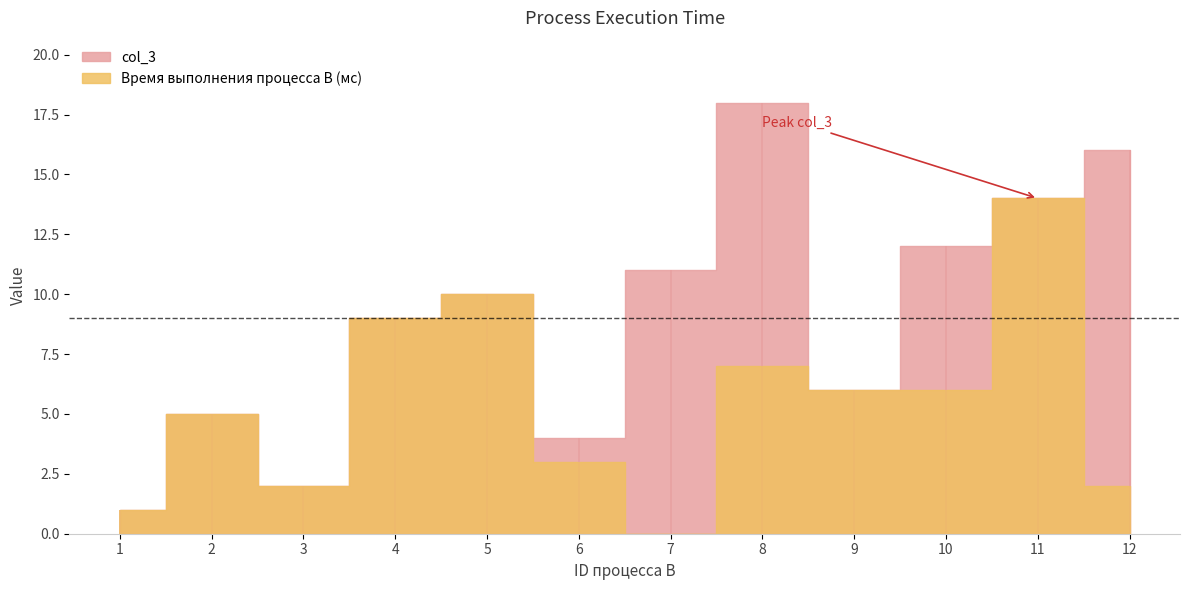

True or false: col_3 has a value of 2 at 6.

False